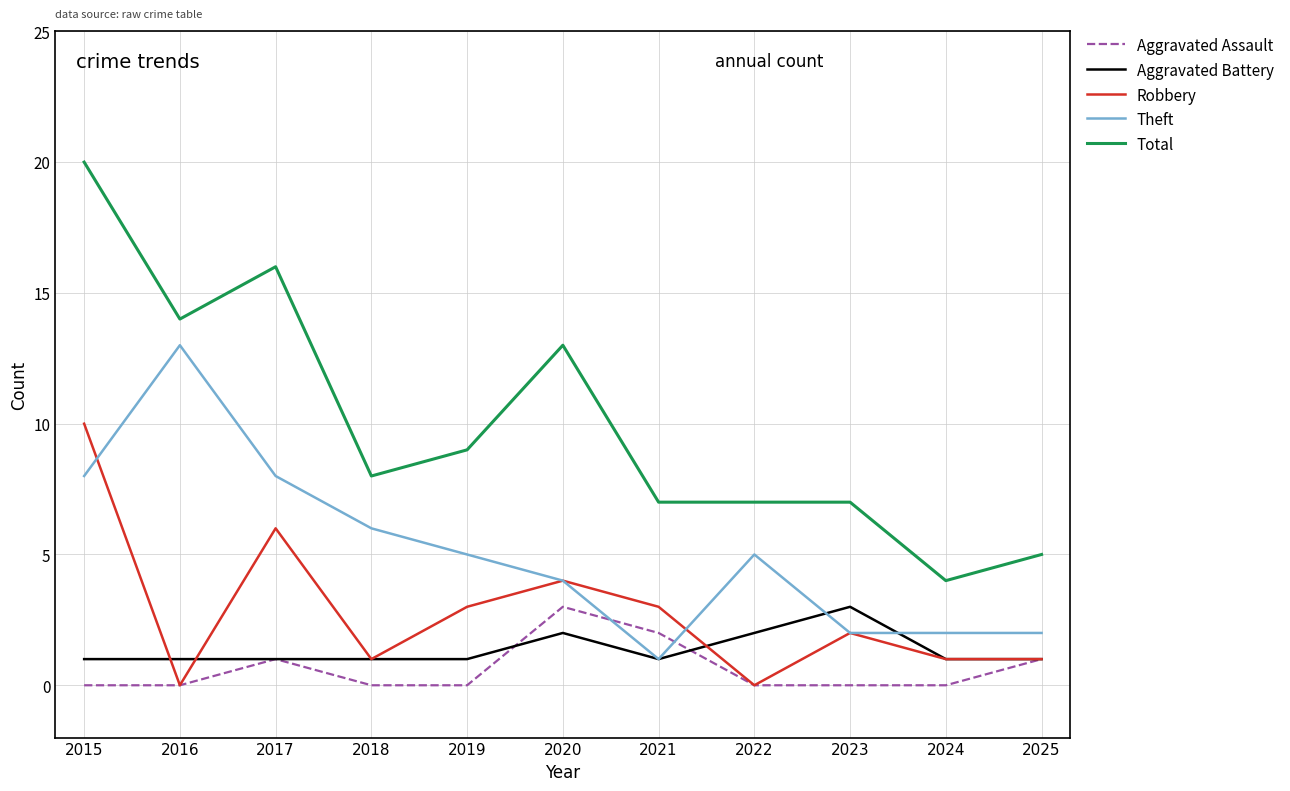

What are all the series names shown in the legend?

Aggravated Assault, Aggravated Battery, Robbery, Theft, Total